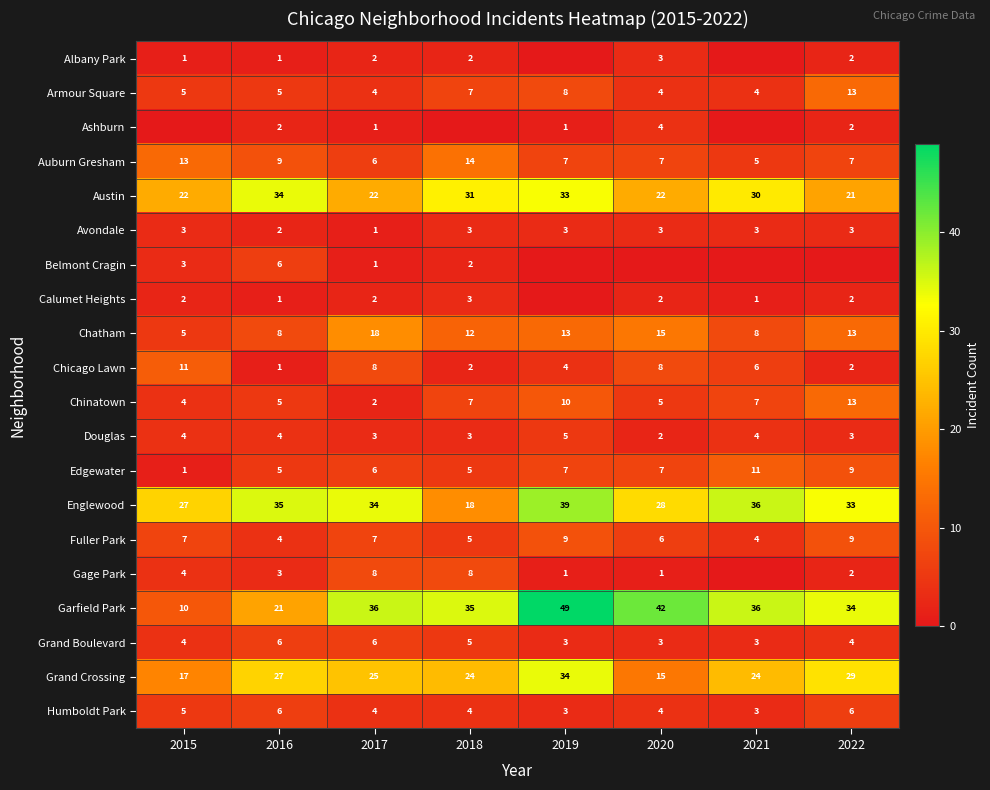

What is the average value of the Edgewater series?

6